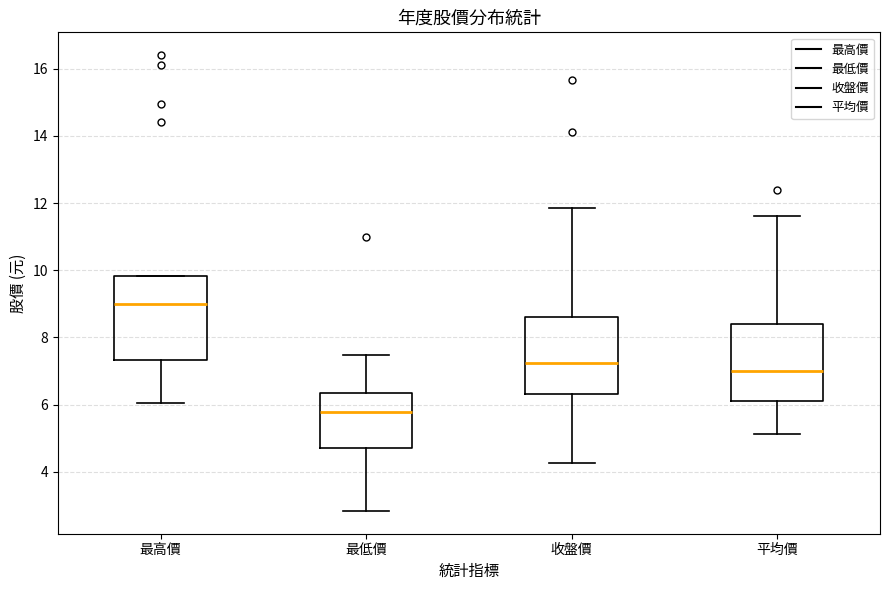

Which box is the tallest, from its lower edge to its upper edge?

最高價